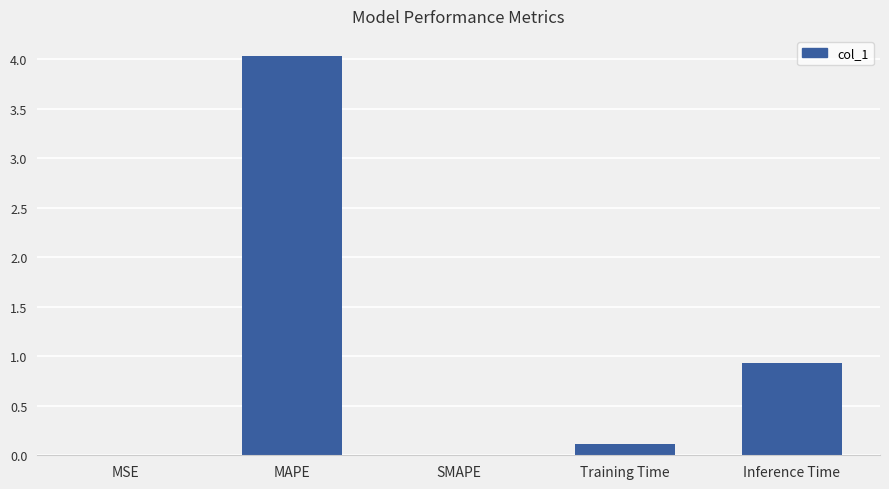

What value does the data have at MAPE?

4.0